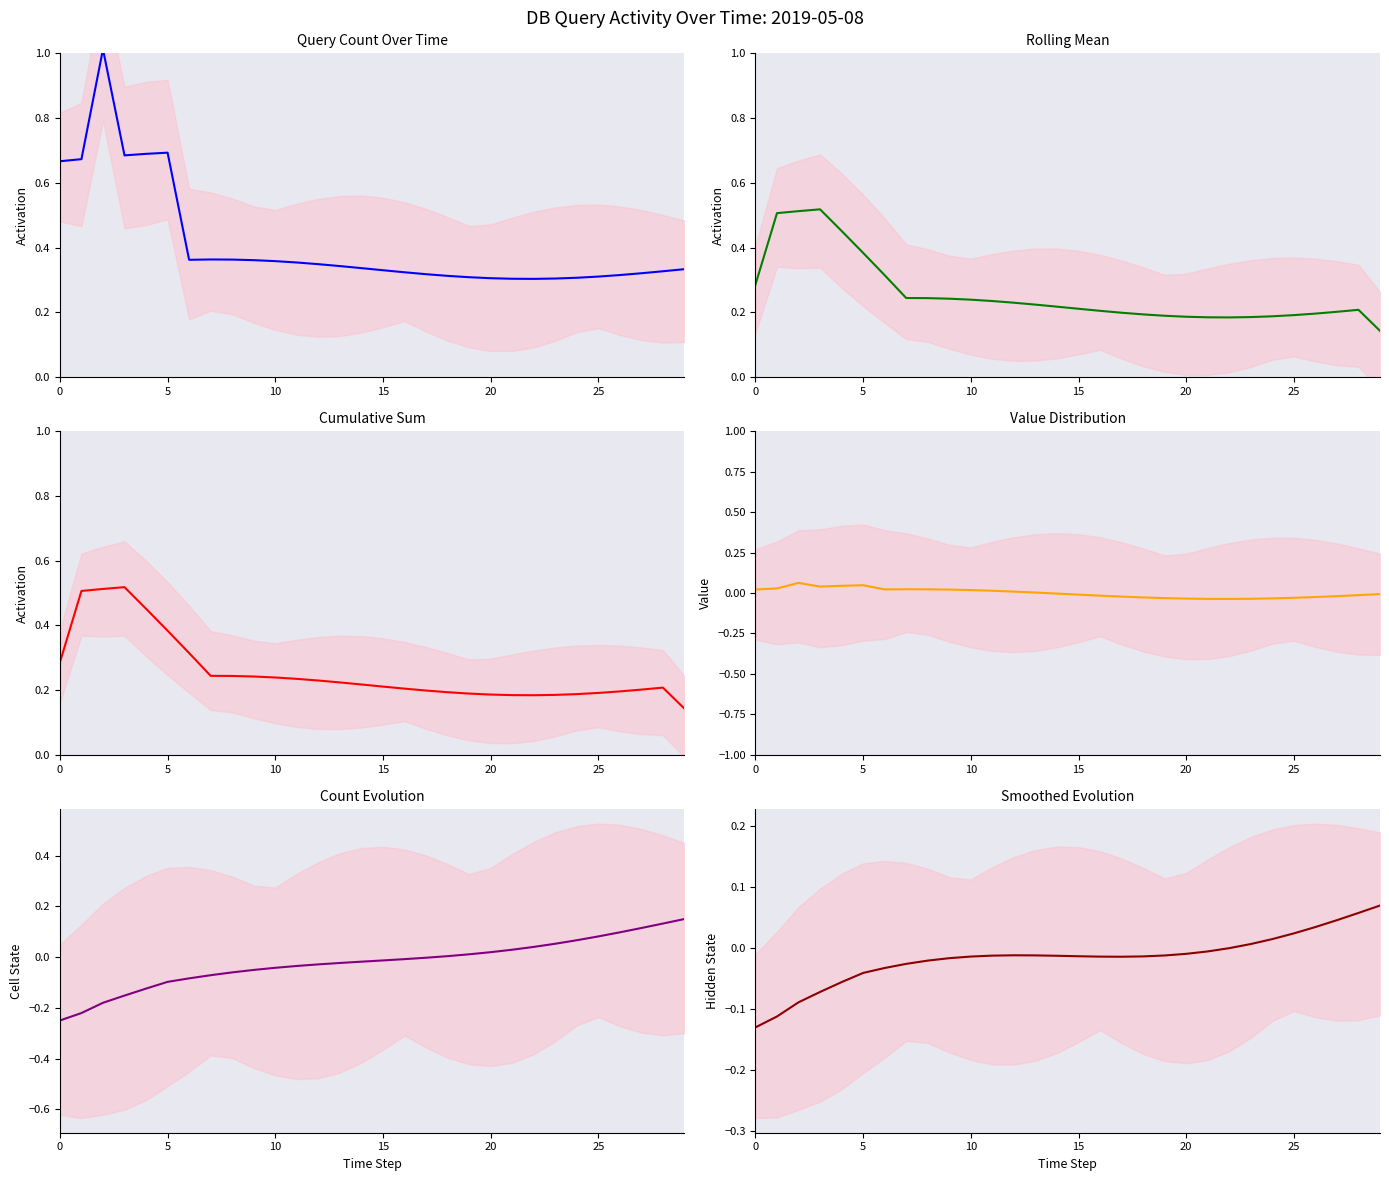

At which label does Smoothed Evolution first exceed 0?

22